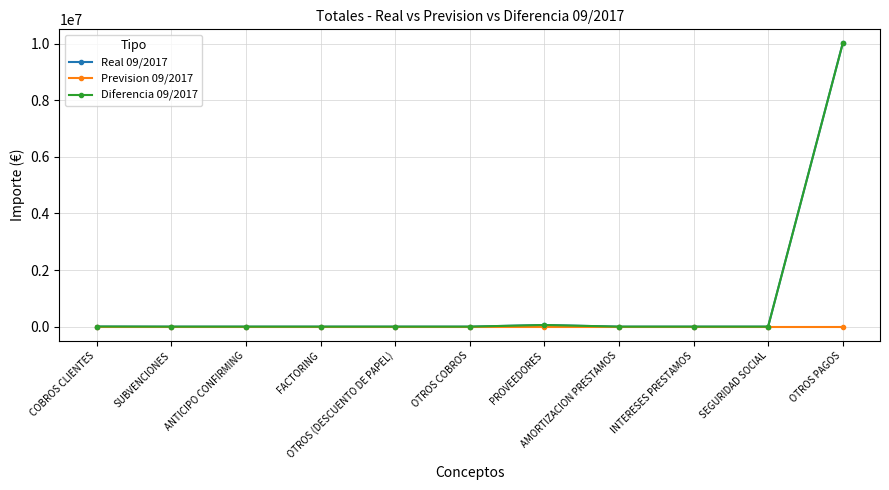

Is this an area chart (filled region under the line)?

No